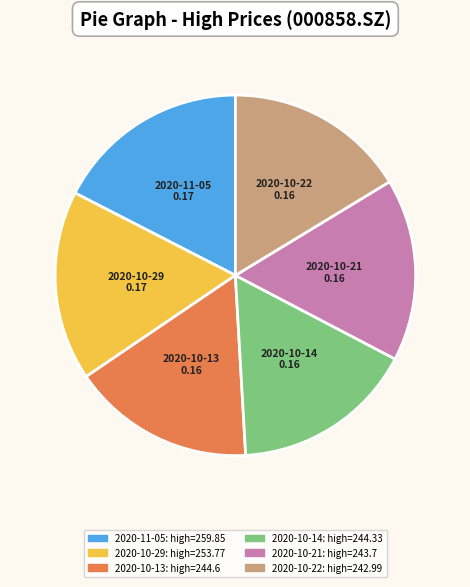

Is there any slice that represents more than half of the pie?

No